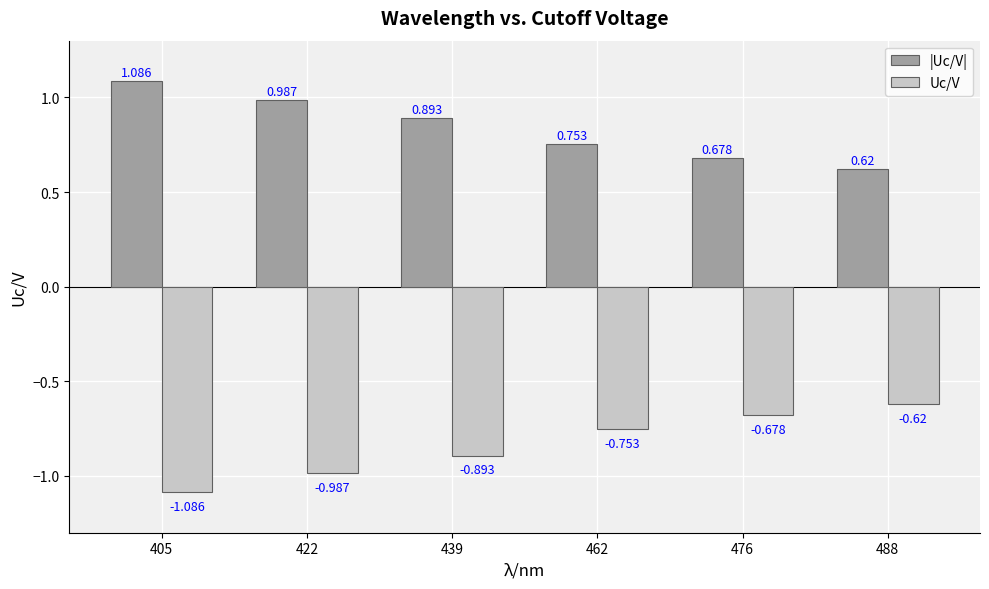

The Uc/V series shows -1.4 at 422. True or false?

False